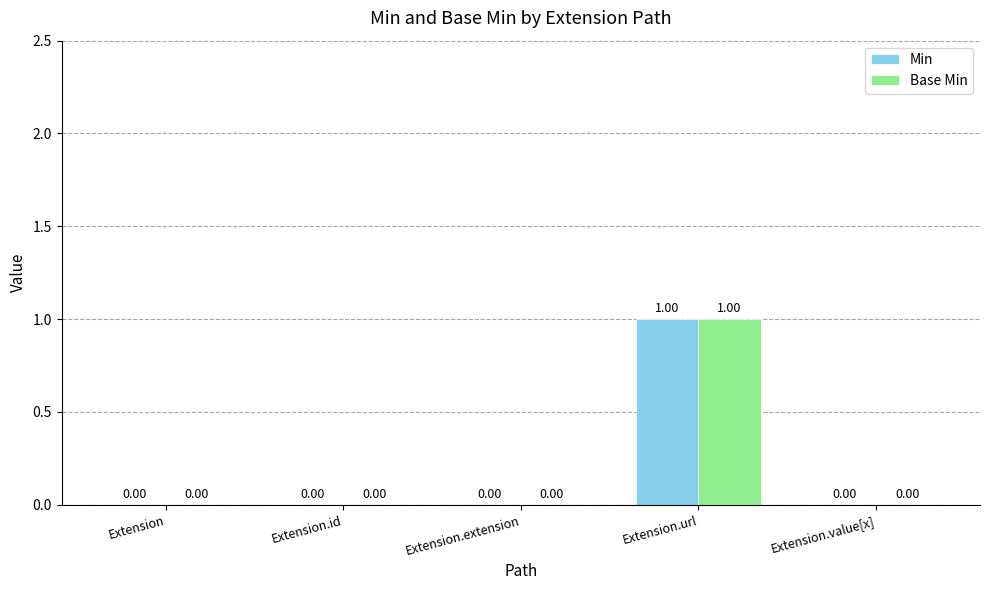

At which label does Min reach its peak?

Extension.url